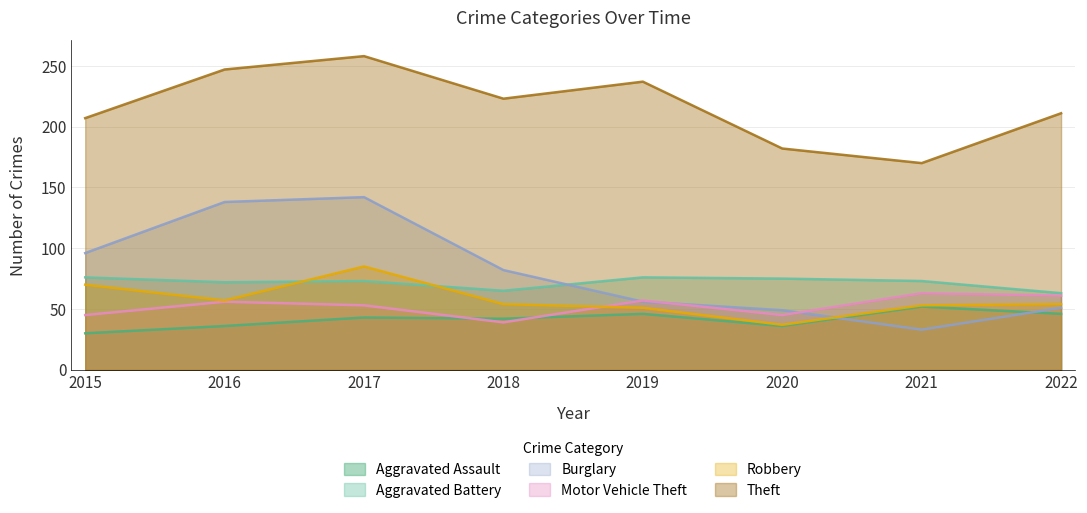

Reading left to right, list all the values displayed in this chart.

Aggravated Assault: 2015=30	2016=36	2017=43	2018=42	2019=46	2020=36	2021=52	2022=46
Aggravated Battery: 2015=76	2016=72	2017=73	2018=65	2019=76	2020=75	2021=73	2022=63
Burglary: 2015=96	2016=138	2017=142	2018=82	2019=56	2020=49	2021=33	2022=51
Motor Vehicle Theft: 2015=45	2016=56	2017=53	2018=39	2019=57	2020=45	2021=63	2022=61
Robbery: 2015=70	2016=57	2017=85	2018=54	2019=51	2020=37	2021=53	2022=54
Theft: 2015=207	2016=247	2017=258	2018=223	2019=237	2020=182	2021=170	2022=211